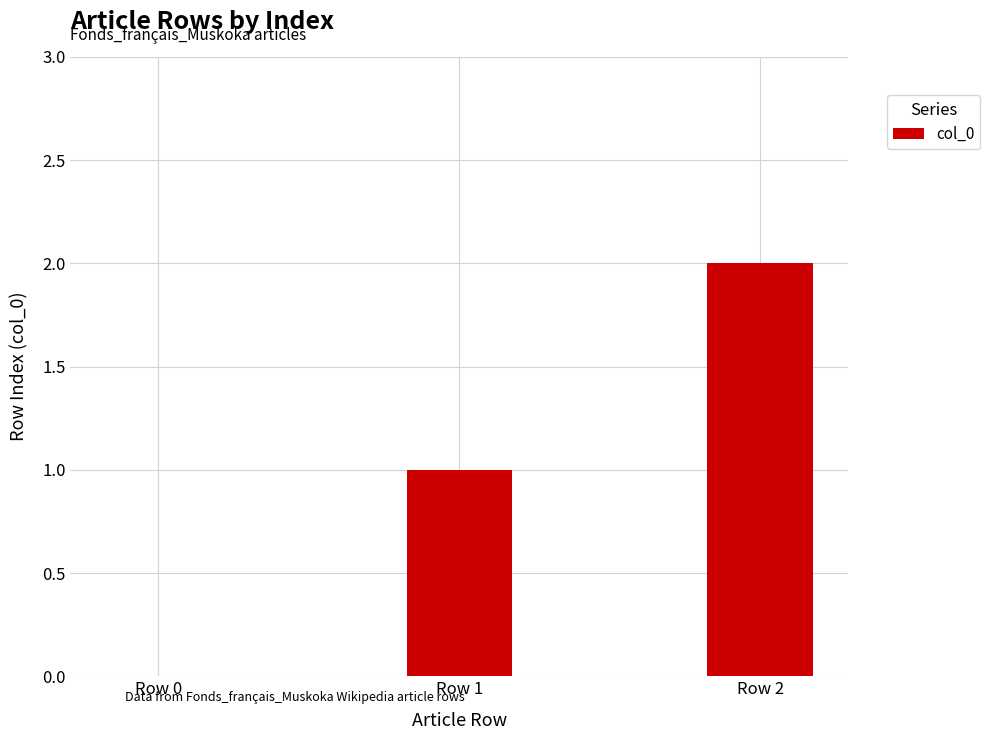

What is the change in value from Row 1 to Row 2?

+1